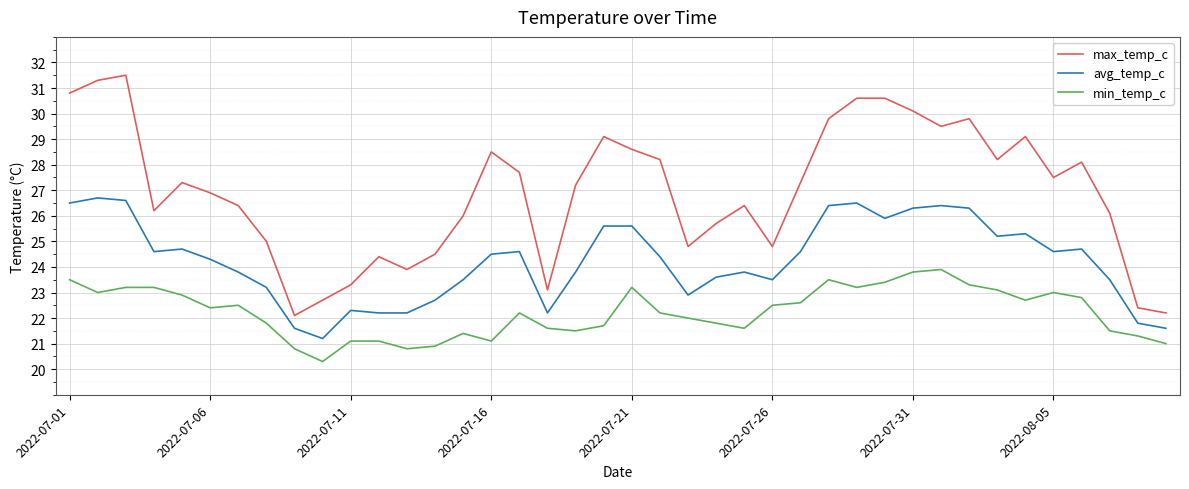

True or false: min_temp_c and avg_temp_c cross at least once.

False